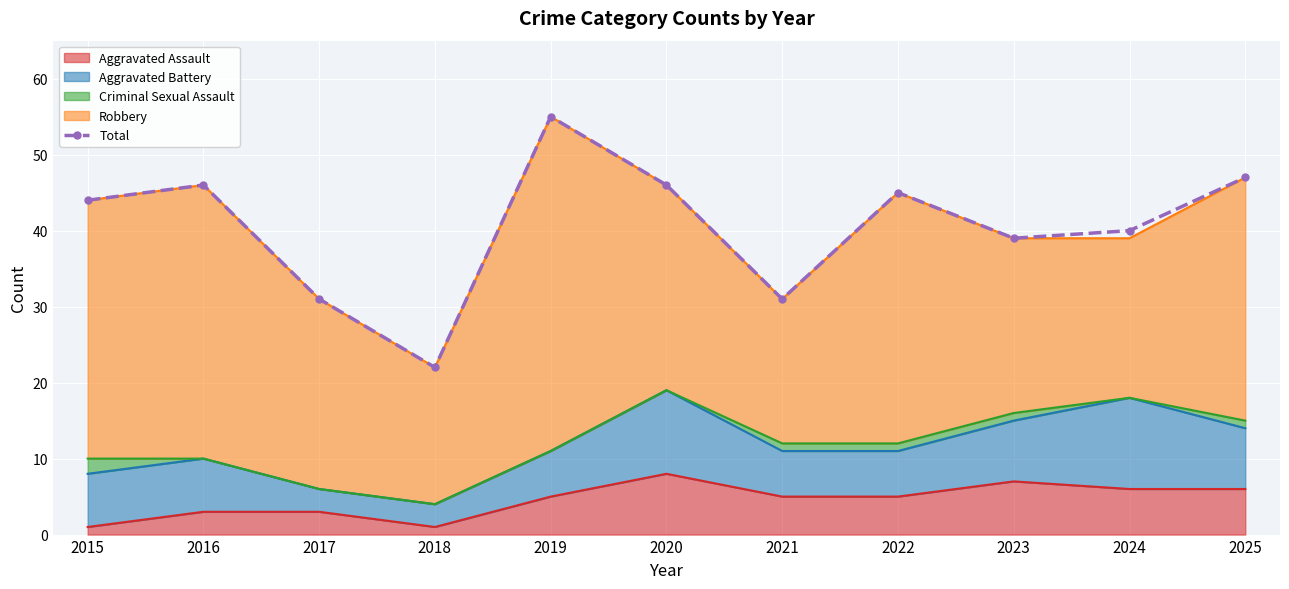

What is the maximum value shown in the chart?

55